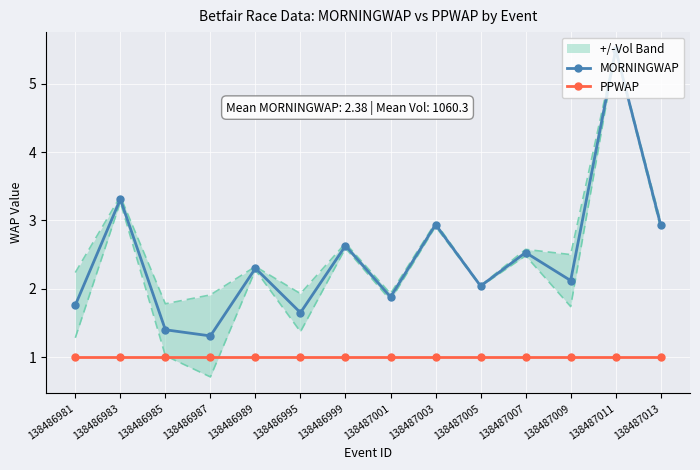

Between 138487009 and 138486995, which is larger?

138487009